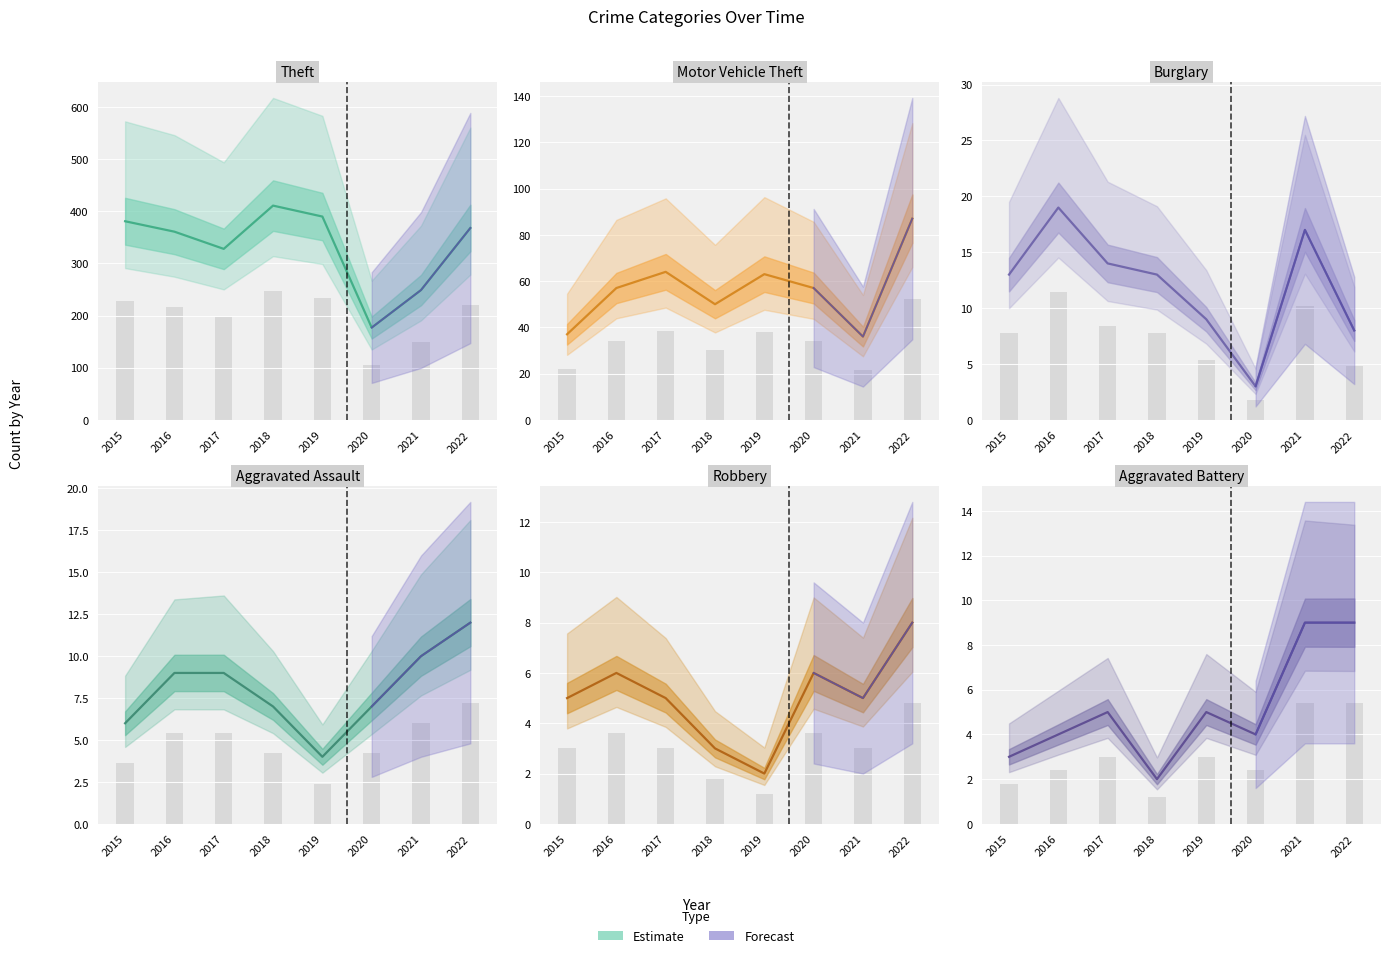

Which series has the largest total across all categories?

Theft